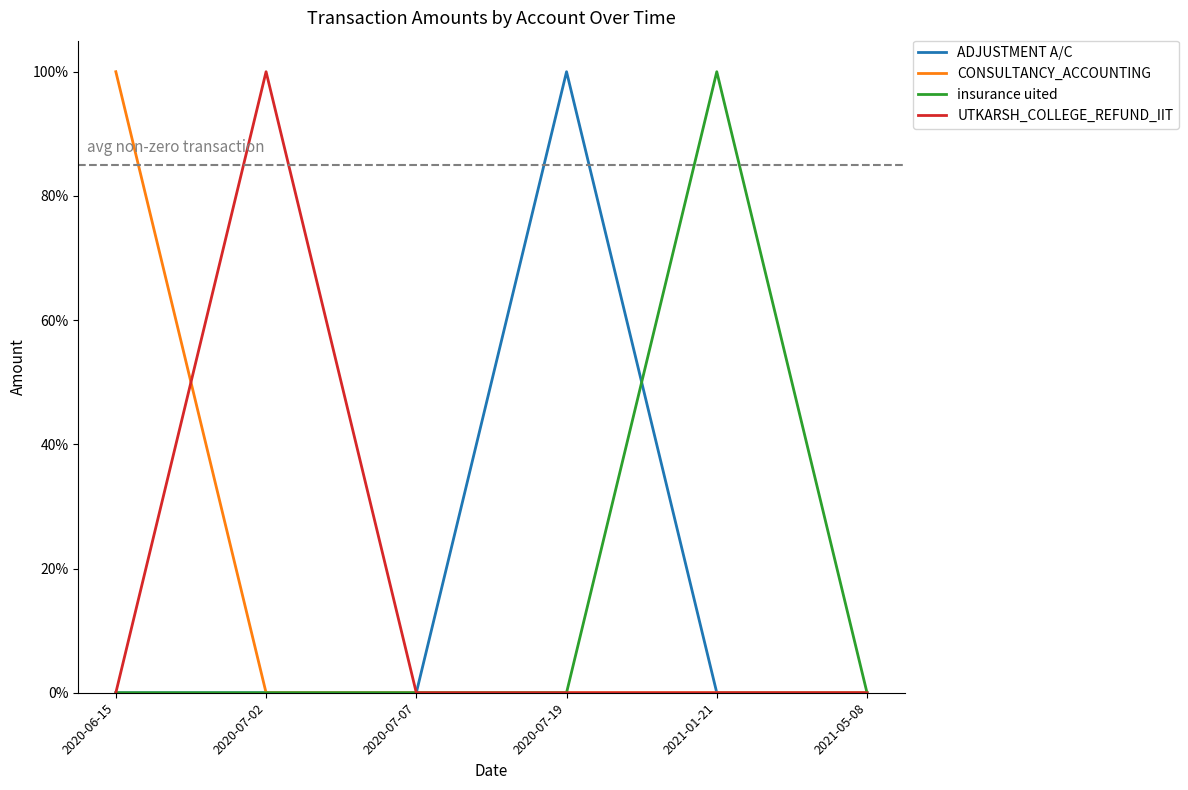

Which has a higher value, 2020-07-02 or 2020-06-15?

2020-07-02